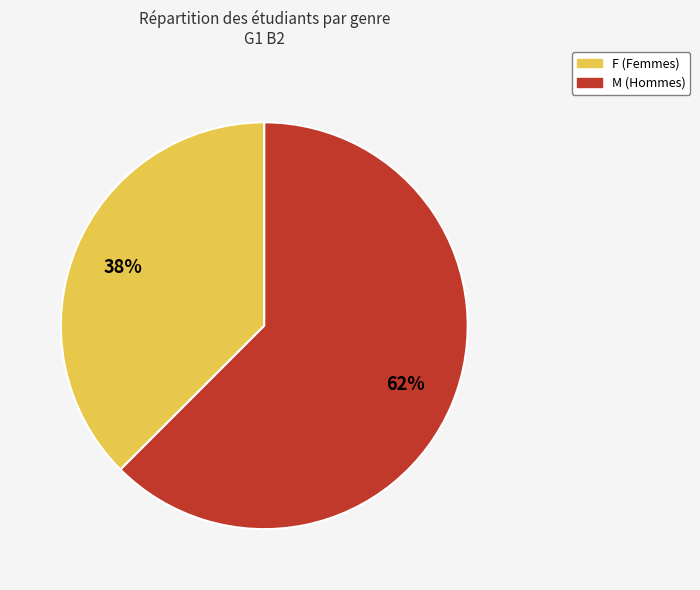

True or false: M (Hommes) accounts for 62% of the total.

True